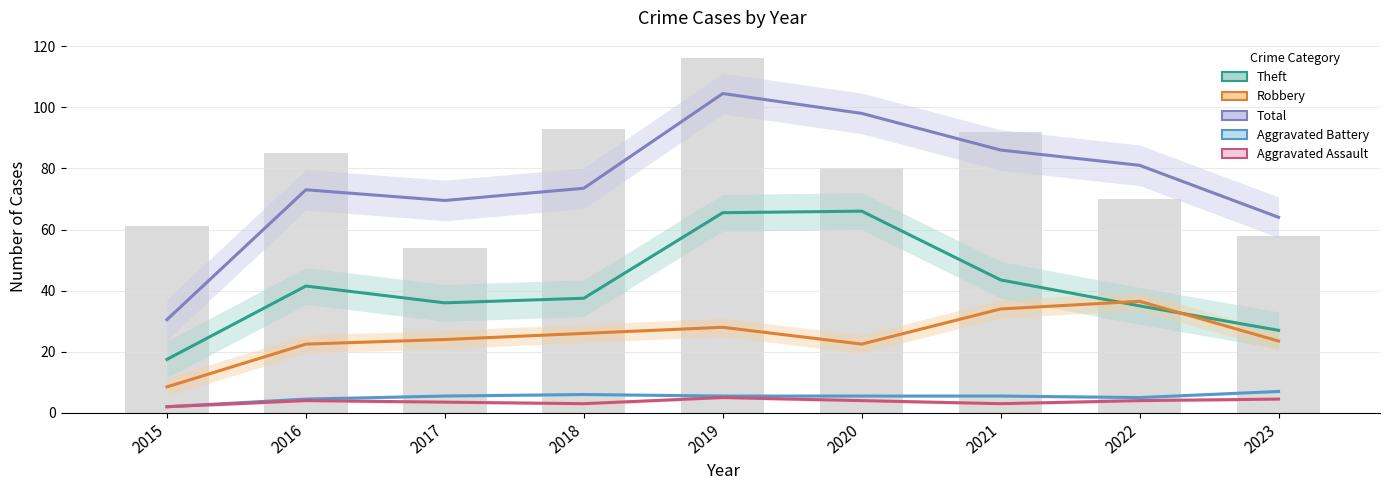

At how many categories does at least one series exceed 75?

4